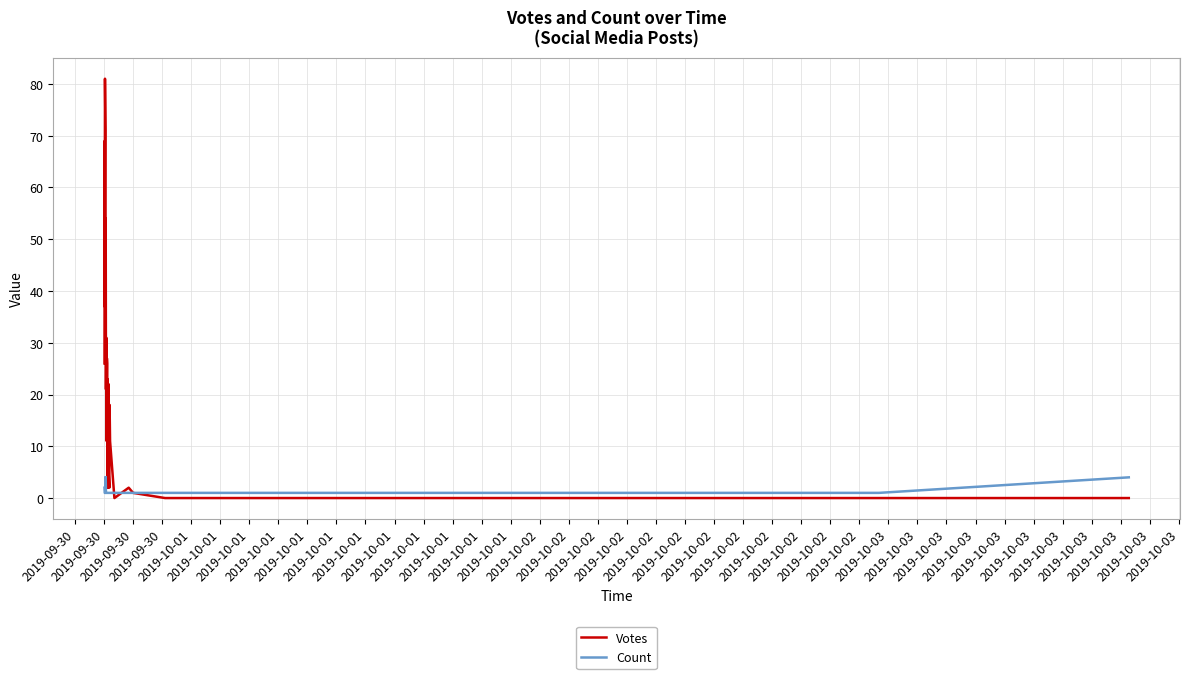

True or false: Votes and Count intersect in this chart.

True